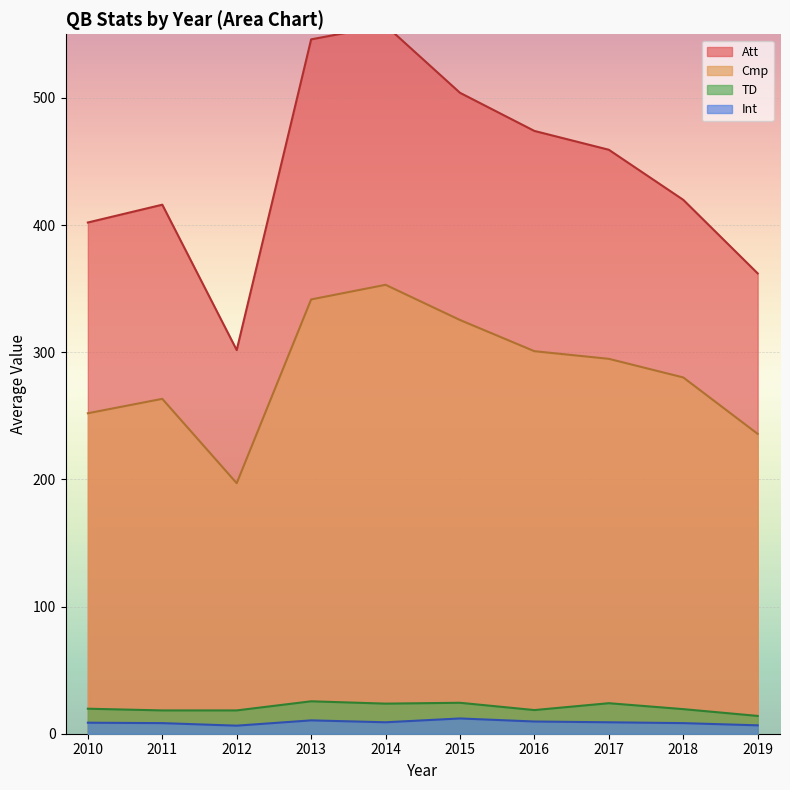

At which category is the sum across all series the highest?

2016